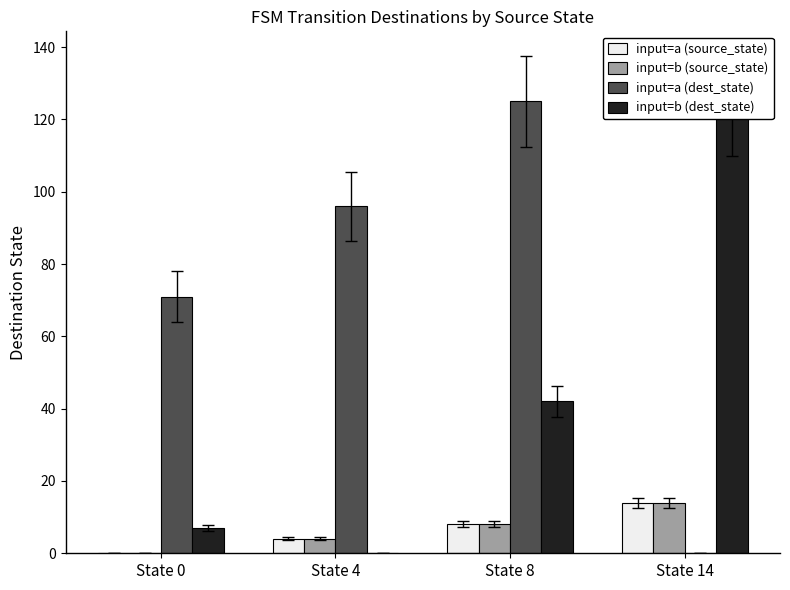

At which label is input=b (source_state) closest to 7?

State 8